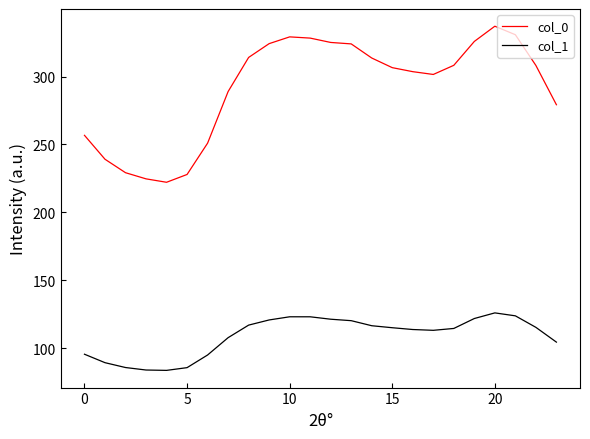

Rank the series by their average value, from highest to lowest.

col_0, col_1